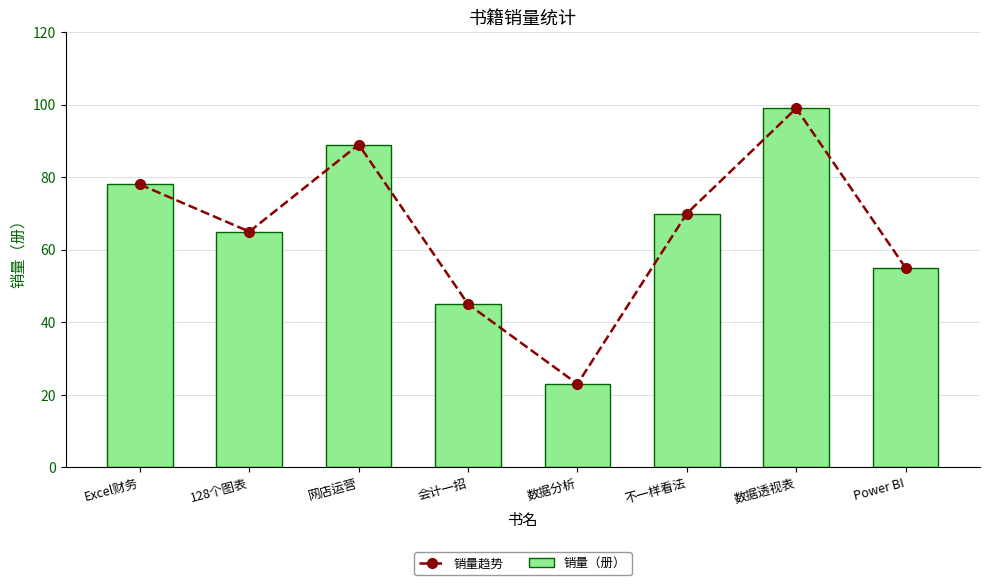

Where is the first local maximum for 销量趋势?

网店运营